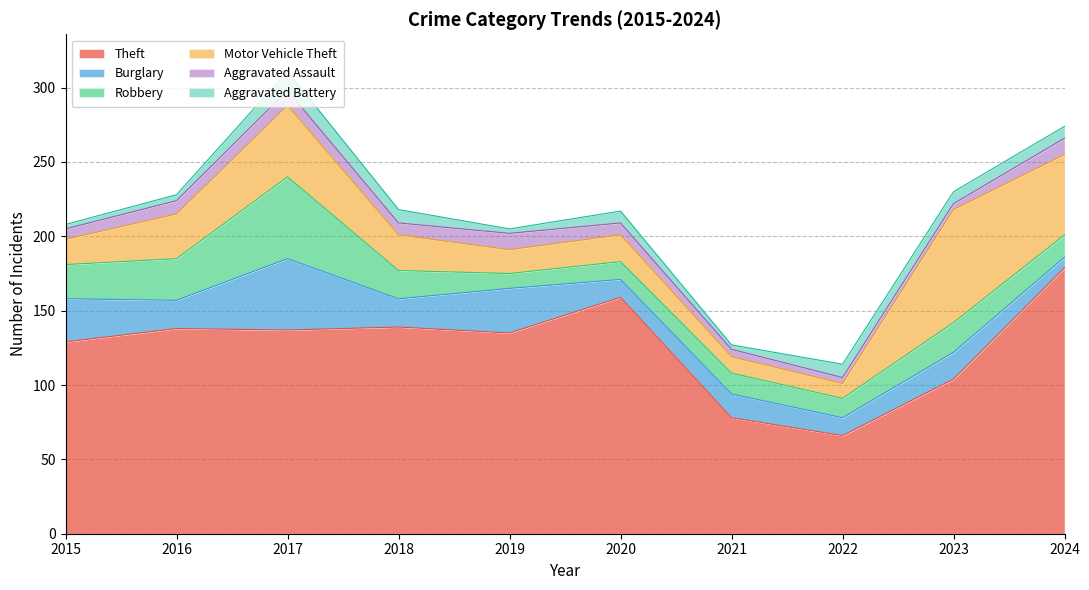

The value of Motor Vehicle Theft at 2019 is 4. True or false?

False